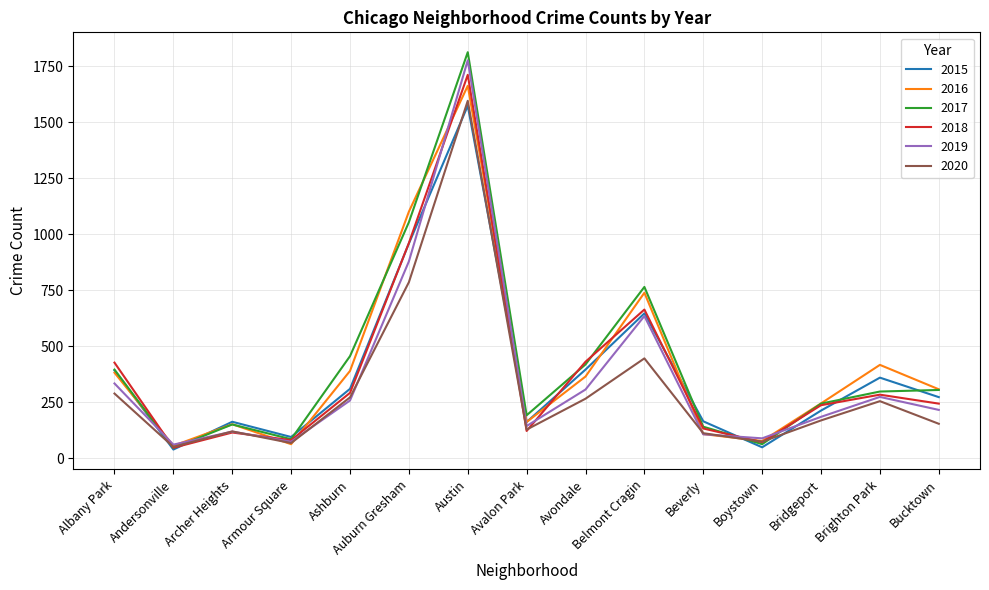

What is the spread (max minus min) of values at Ashburn?

198